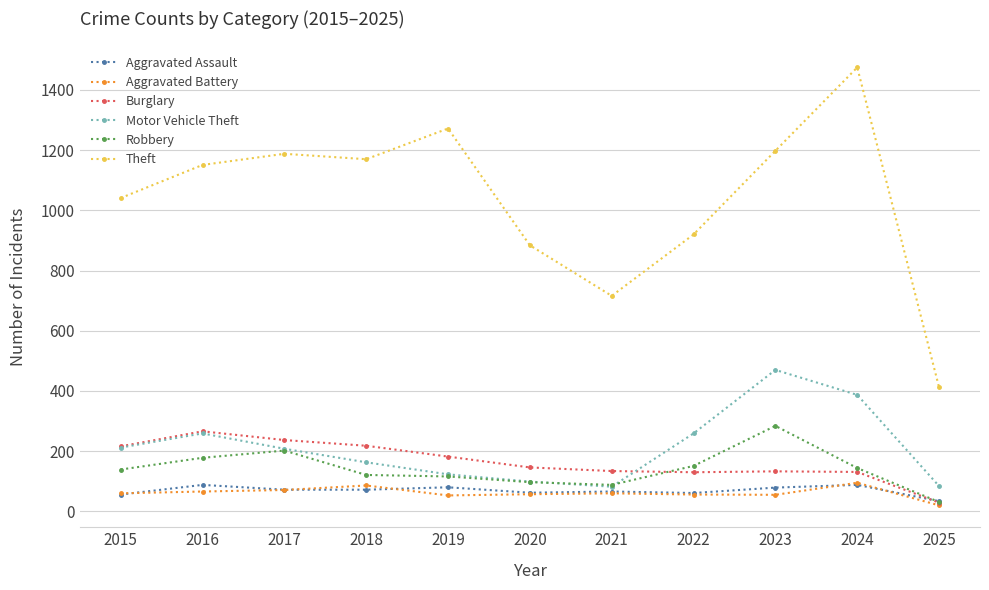

Count the number of data series in this chart.

6